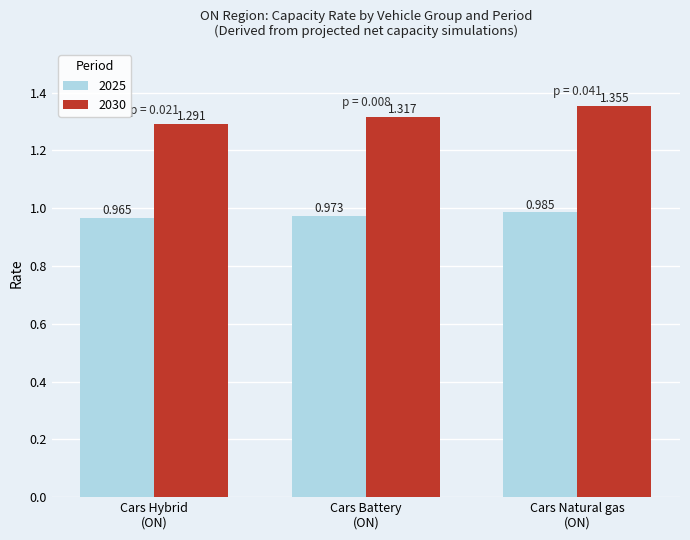

At which category is the sum across all series the highest?

Cars Natural gas
(ON)